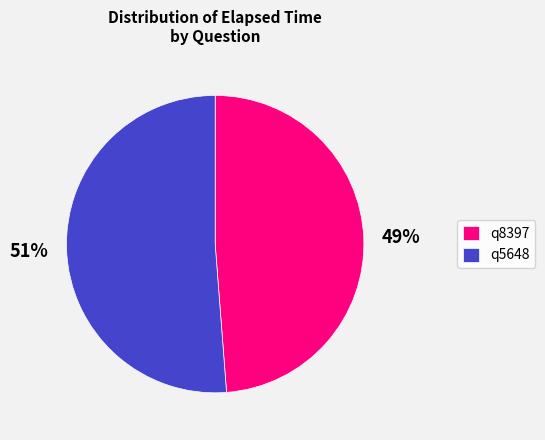

Is it true that q8397 is 49% of the pie?

True